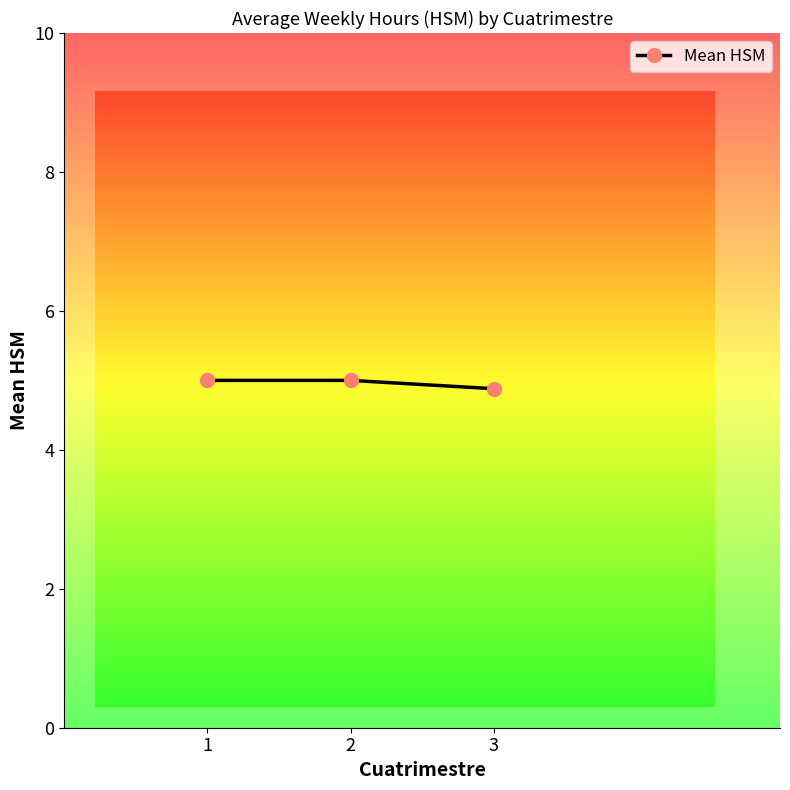

What is the sum of the values at 2 and 3?

9.9